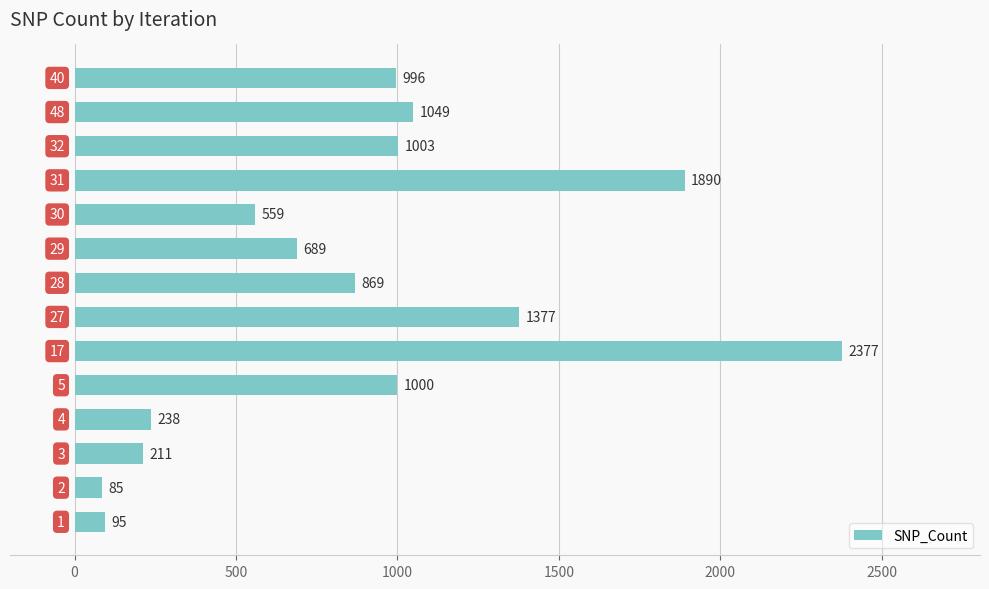

What is the difference between the maximum and minimum values?

2292